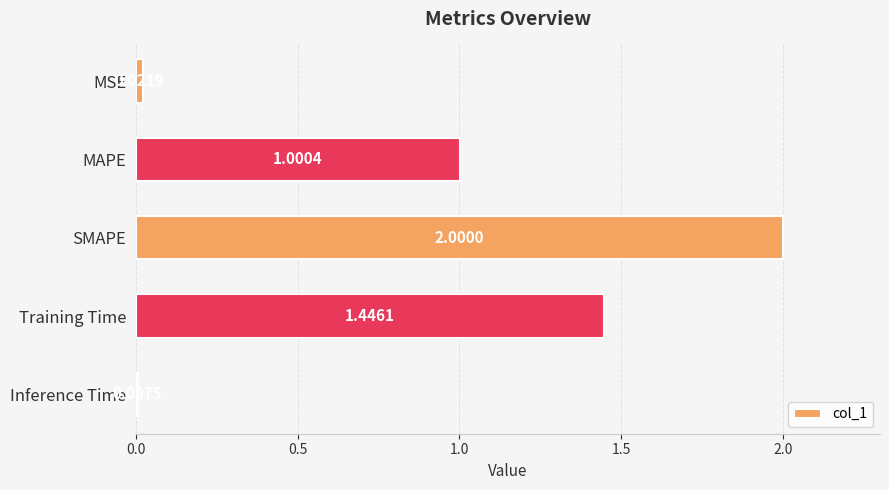

What is the average value?

0.9